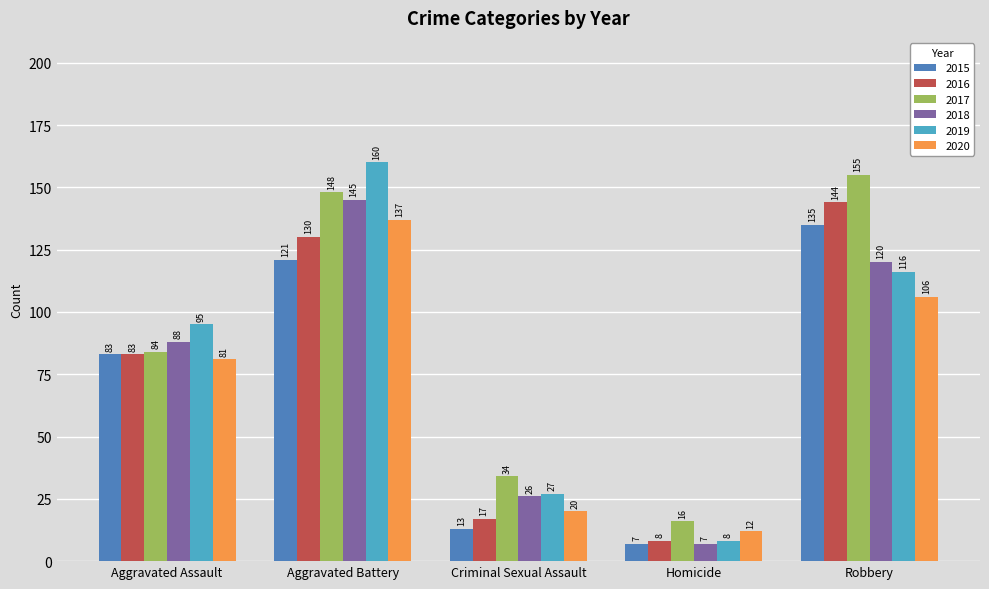

At which label does 2017 reach its minimum?

Homicide